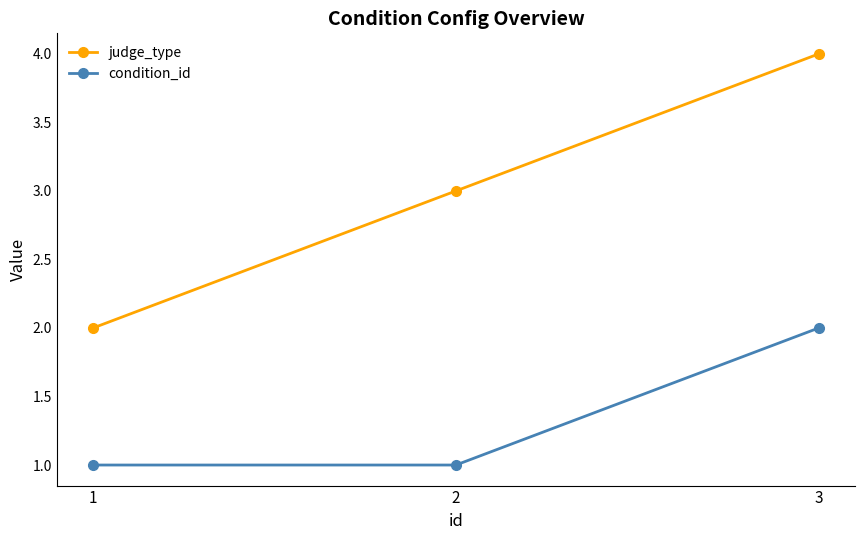

Is it true that condition_id equals 2 at 1?

False